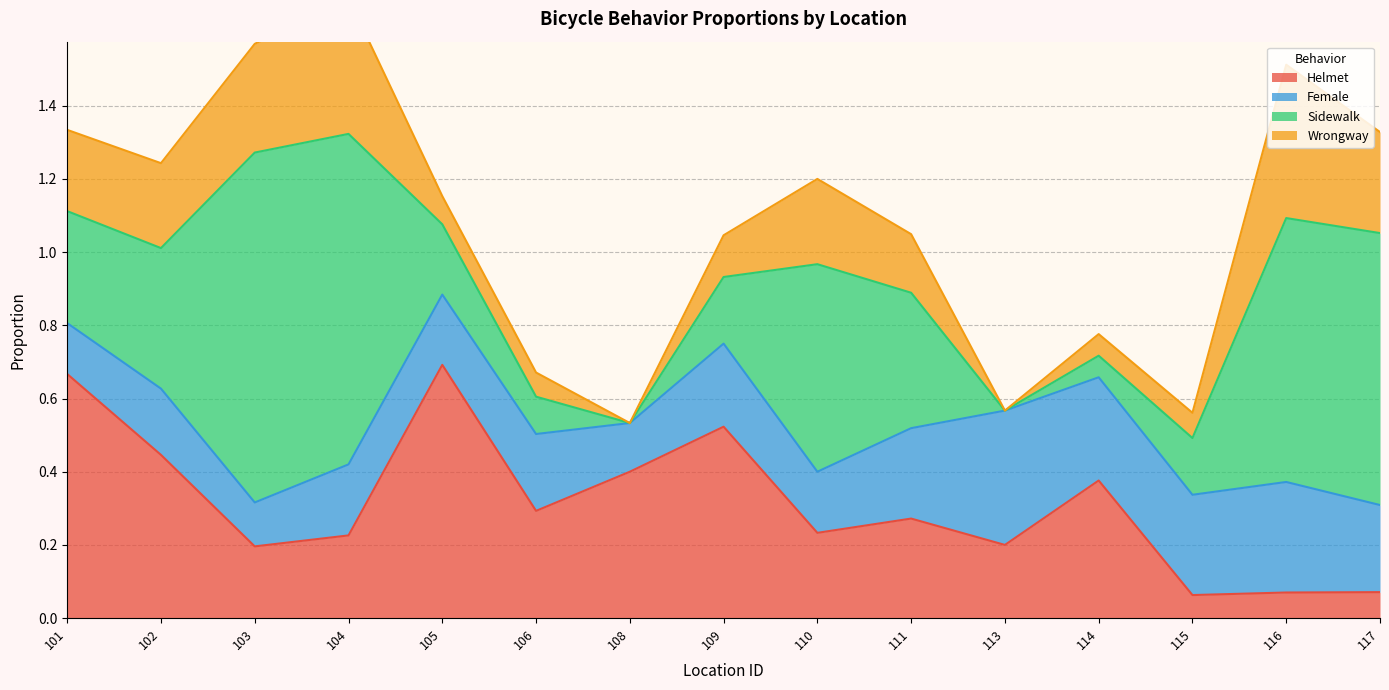

Reading right to left, extract all data points from this chart.

Helmet: 117=0.1	116=0.1	115=0.1	114=0.4	113=0.2	111=0.3	110=0.2	109=0.5	108=0.4	106=0.3	105=0.7	104=0.2	103=0.2	102=0.4	101=0.7
Female: 117=0.2	116=0.3	115=0.3	114=0.3	113=0.4	111=0.2	110=0.2	109=0.2	108=0.1	106=0.2	105=0.2	104=0.2	103=0.1	102=0.2	101=0.1
Sidewalk: 117=0.7	116=0.7	115=0.2	114=0.1	113=0.0	111=0.4	110=0.6	109=0.2	108=0.0	106=0.1	105=0.2	104=0.9	103=1.0	102=0.4	101=0.3
Wrongway: 117=0.3	116=0.4	115=0.1	114=0.1	113=0.0	111=0.2	110=0.2	109=0.1	108=0.0	106=0.1	105=0.1	104=0.4	103=0.3	102=0.2	101=0.2